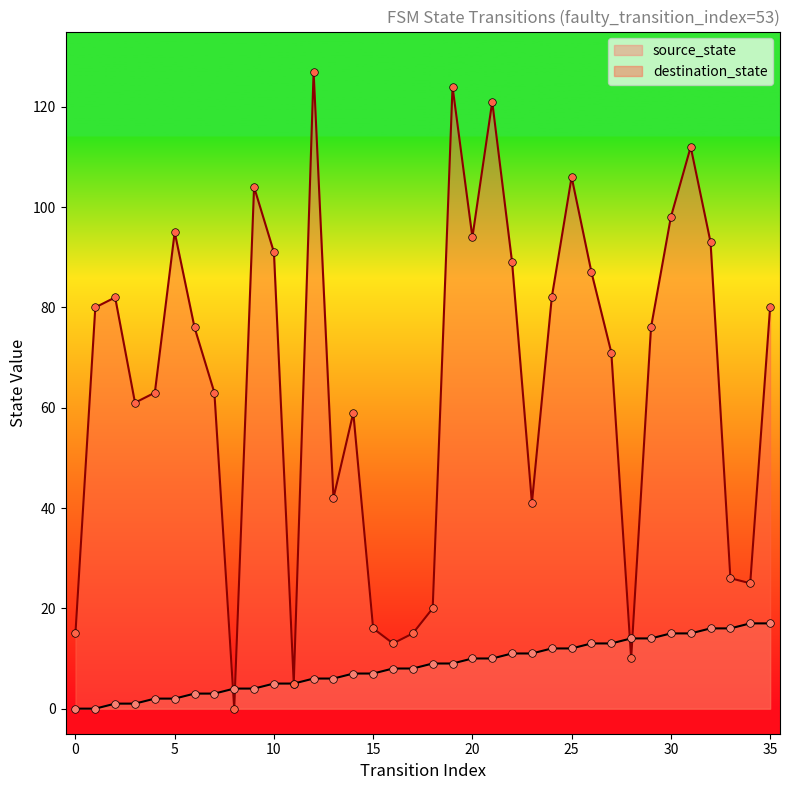

At which category is the sum across all series the highest?

12